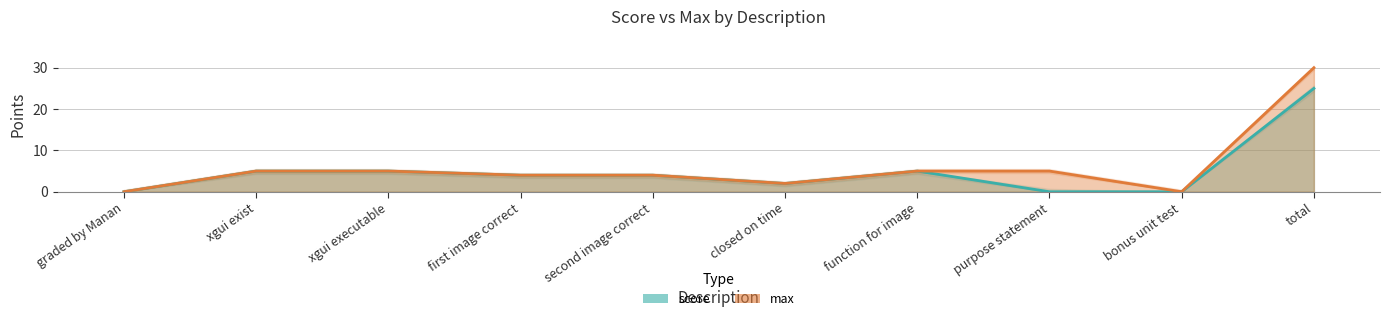

At how many categories does at least one series exceed 16?

1